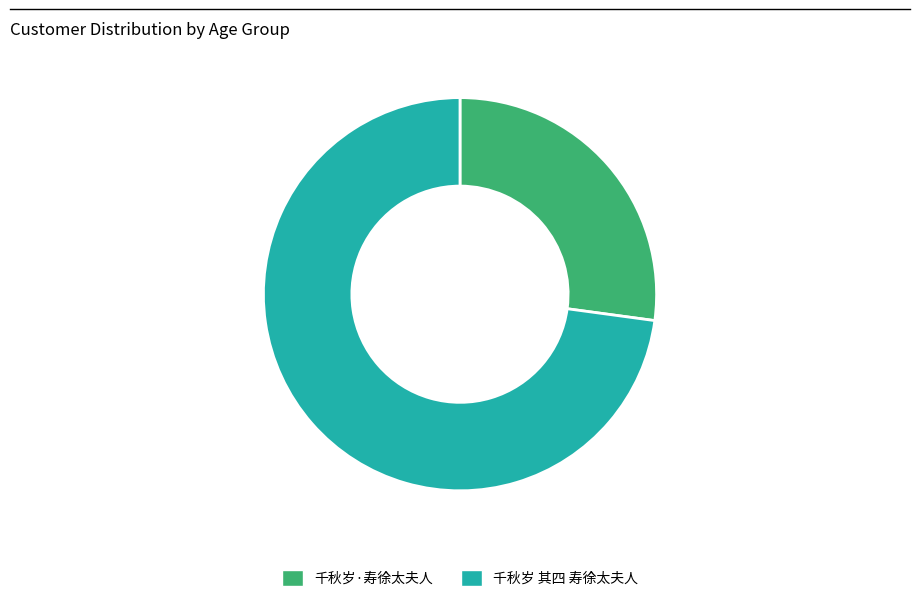

Does 千秋岁 其四 寿徐太夫人 account for over 50% of the chart?

Yes